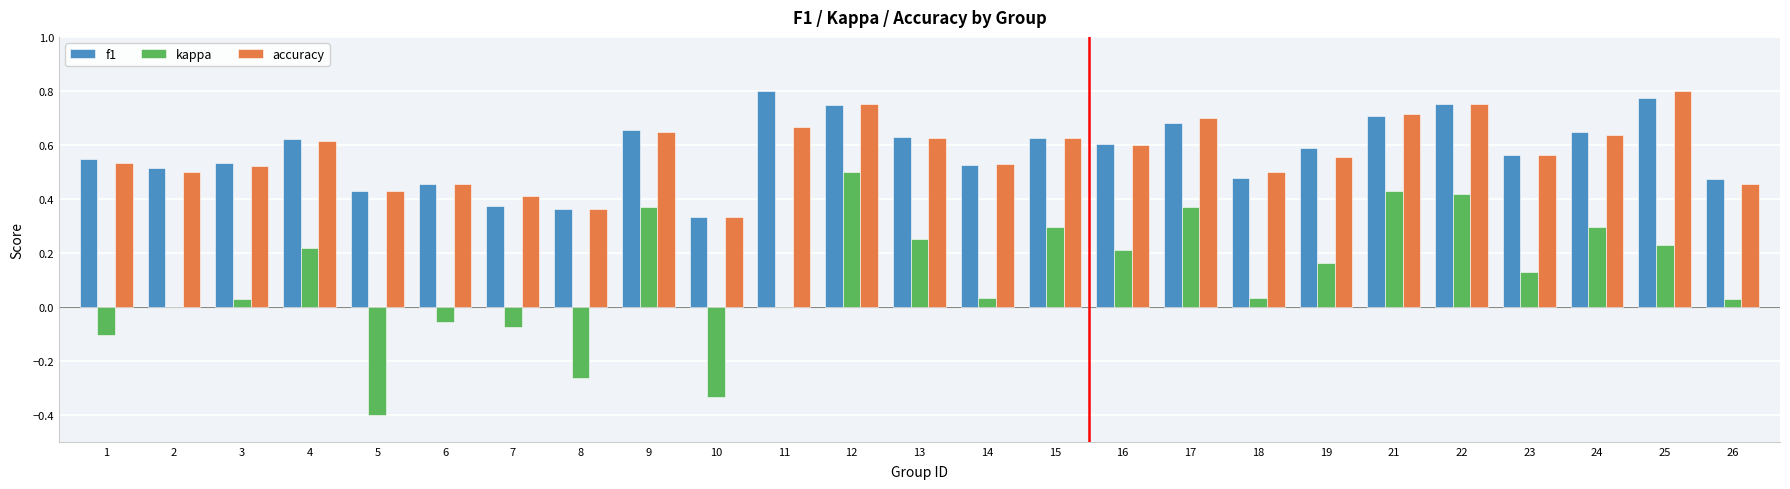

At which label does kappa reach its peak?

12